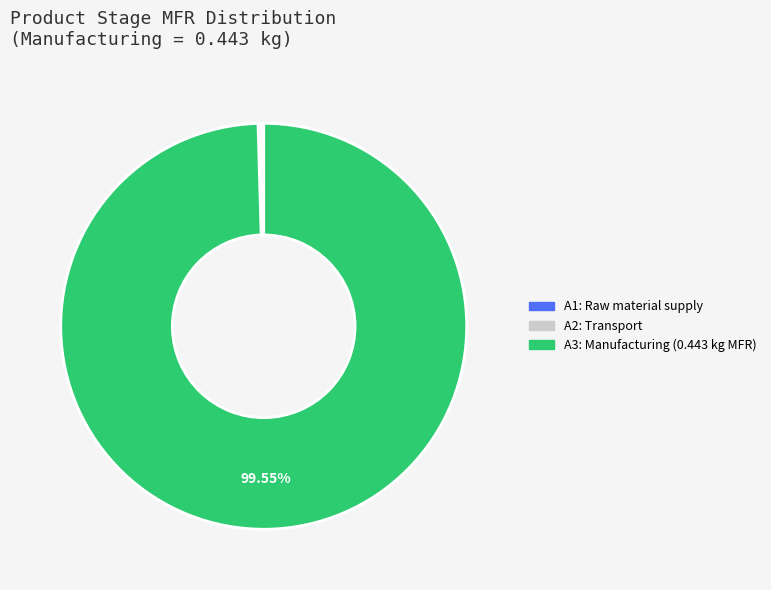

Is there a majority slice in this chart?

Yes